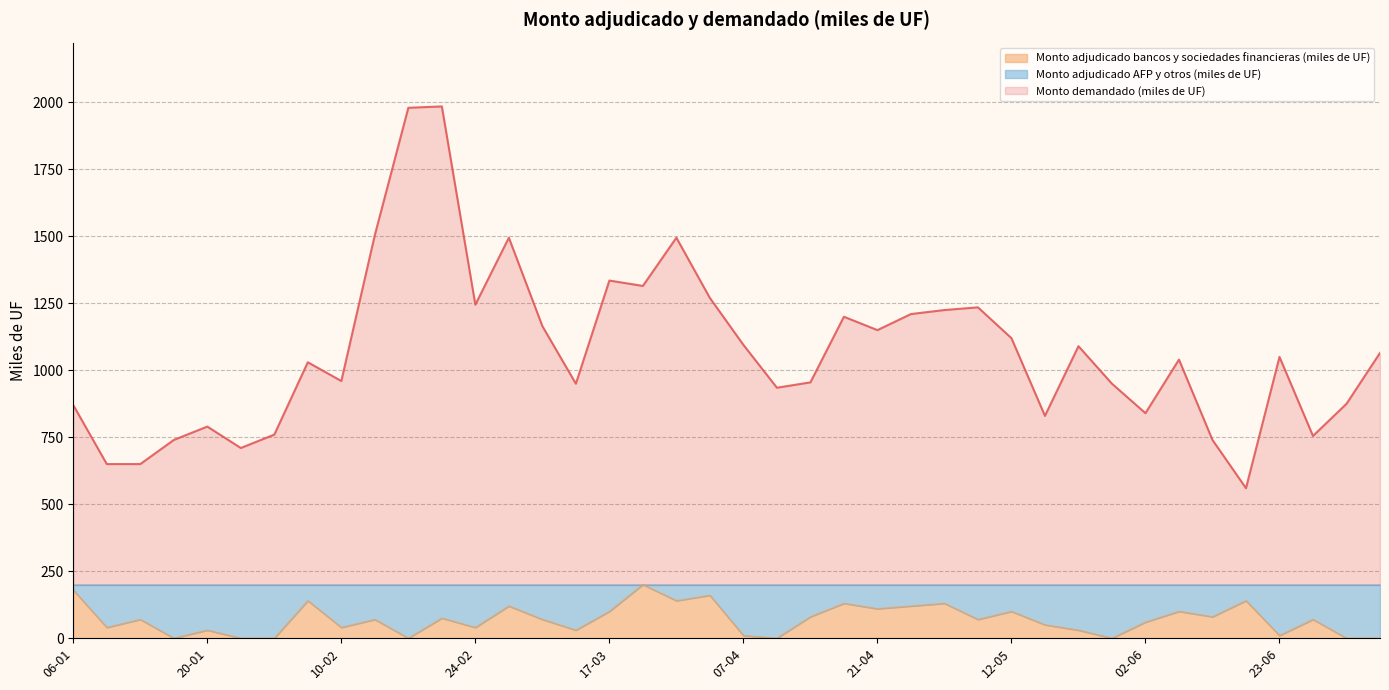

Reading left to right, extract all data points from this chart.

Monto demandado (miles de UF): 06-01=870	08-01=650	13-01=650	15-01=740	20-01=790	22-01=710	27-01=760	03-02=1030	10-02=960	12-02=1505	17-02=1980	19-02=1985	24-02=1245	03-03=1495	10-03=1165	12-03=950	17-03=1335	19-03=1315	24-03=1495	31-03=1270	07-04=1095	09-04=935	14-04=955	16-04=1200	21-04=1150	23-04=1210	28-04=1225	05-05=1235	12-05=1120	14-05=830	19-05=1090	26-05=950	02-06=840	09-06=1040	16-06=740	18-06=560	23-06=1050	14-07=755	16-07=875	21-07=1065
Monto adjudicado bancos y sociedades financieras (miles de UF): 06-01=180	08-01=40	13-01=70	15-01=0	20-01=30	22-01=0	27-01=0	03-02=140	10-02=40	12-02=70	17-02=0	19-02=75	24-02=40	03-03=120	10-03=70	12-03=30	17-03=100	19-03=200	24-03=140	31-03=160	07-04=10	09-04=0	14-04=80	16-04=130	21-04=110	23-04=120	28-04=130	05-05=70	12-05=100	14-05=50	19-05=30	26-05=0	02-06=60	09-06=100	16-06=80	18-06=140	23-06=10	14-07=70	16-07=0	21-07=0